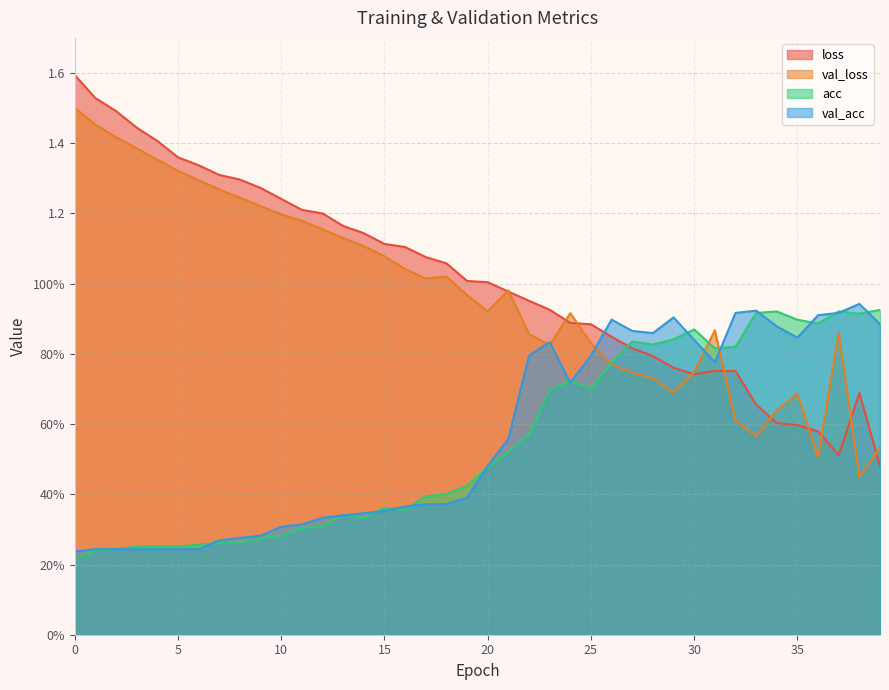

What is the total value across all series at 31?

3.2